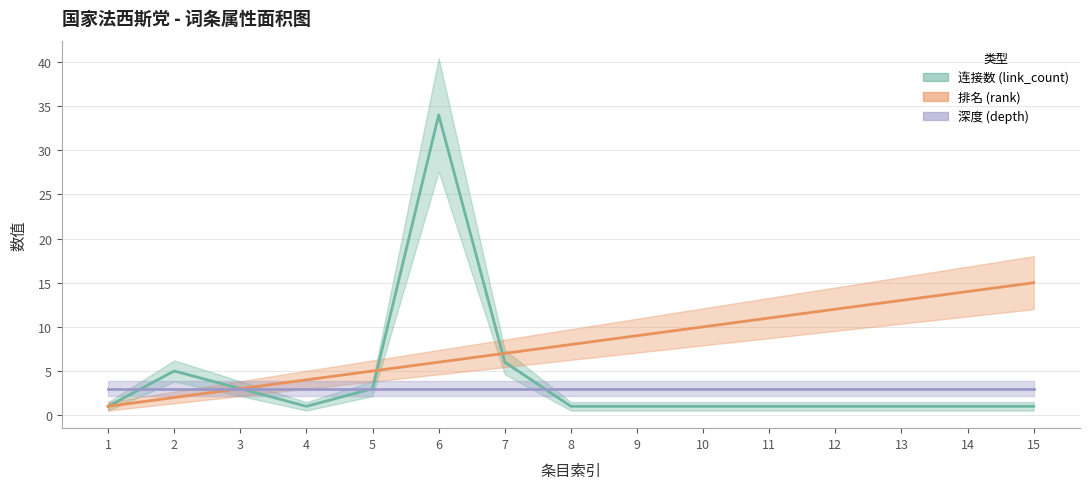

At which category is the sum across all series the highest?

6